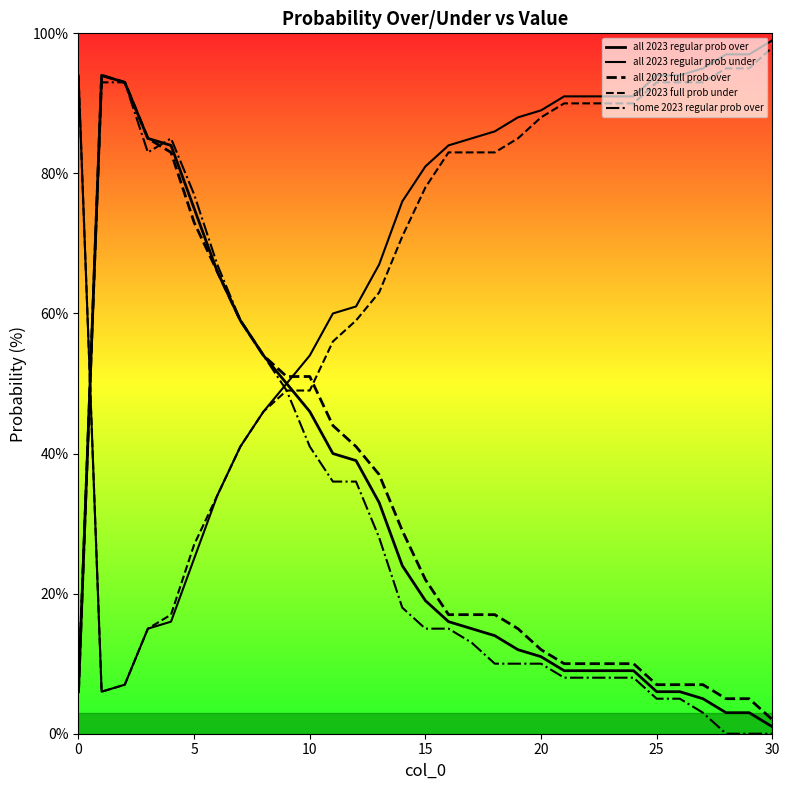

Is this an area chart (filled region under the line)?

No